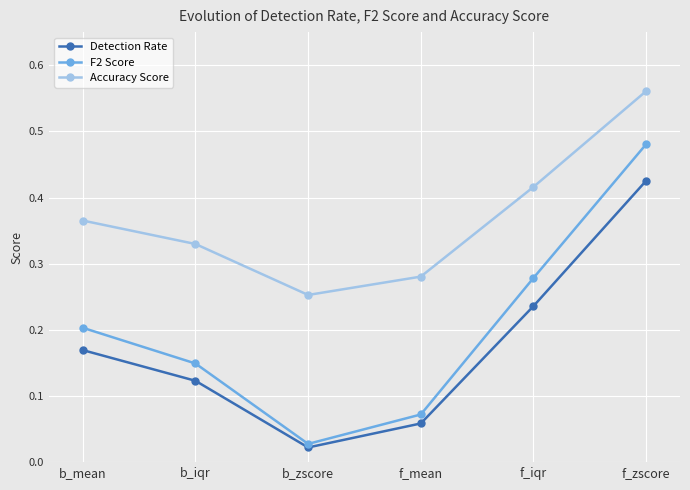

Which series has the largest range (max minus min)?

F2 Score